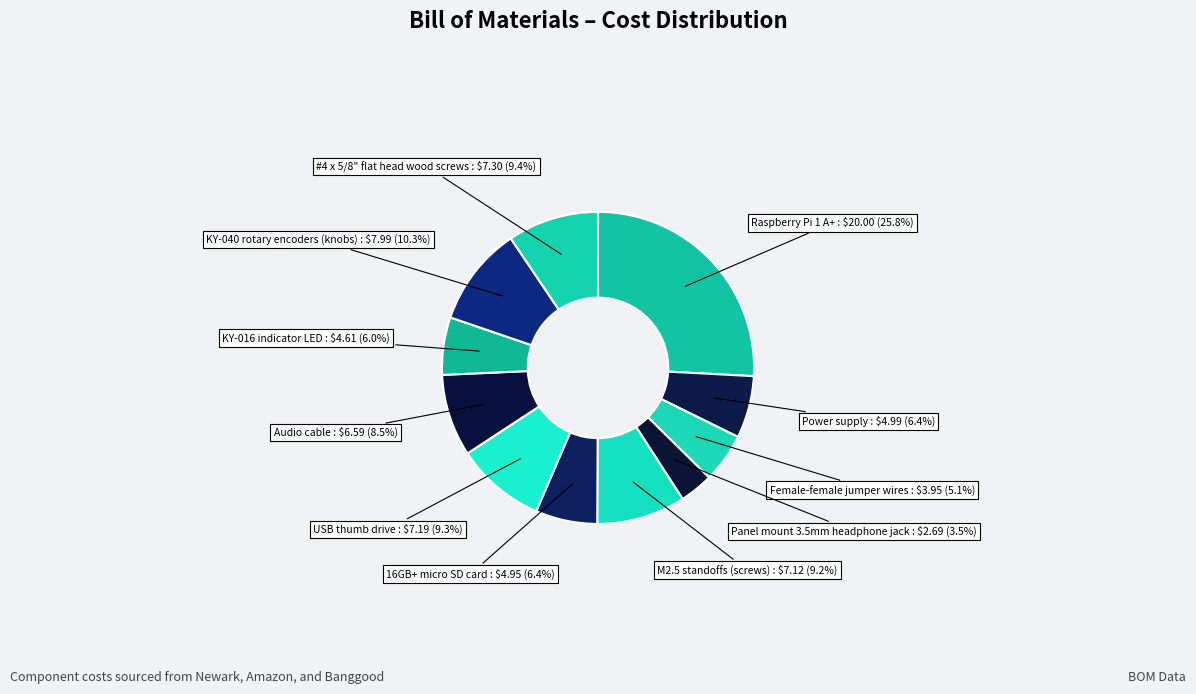

How many segments does this pie chart have?

11